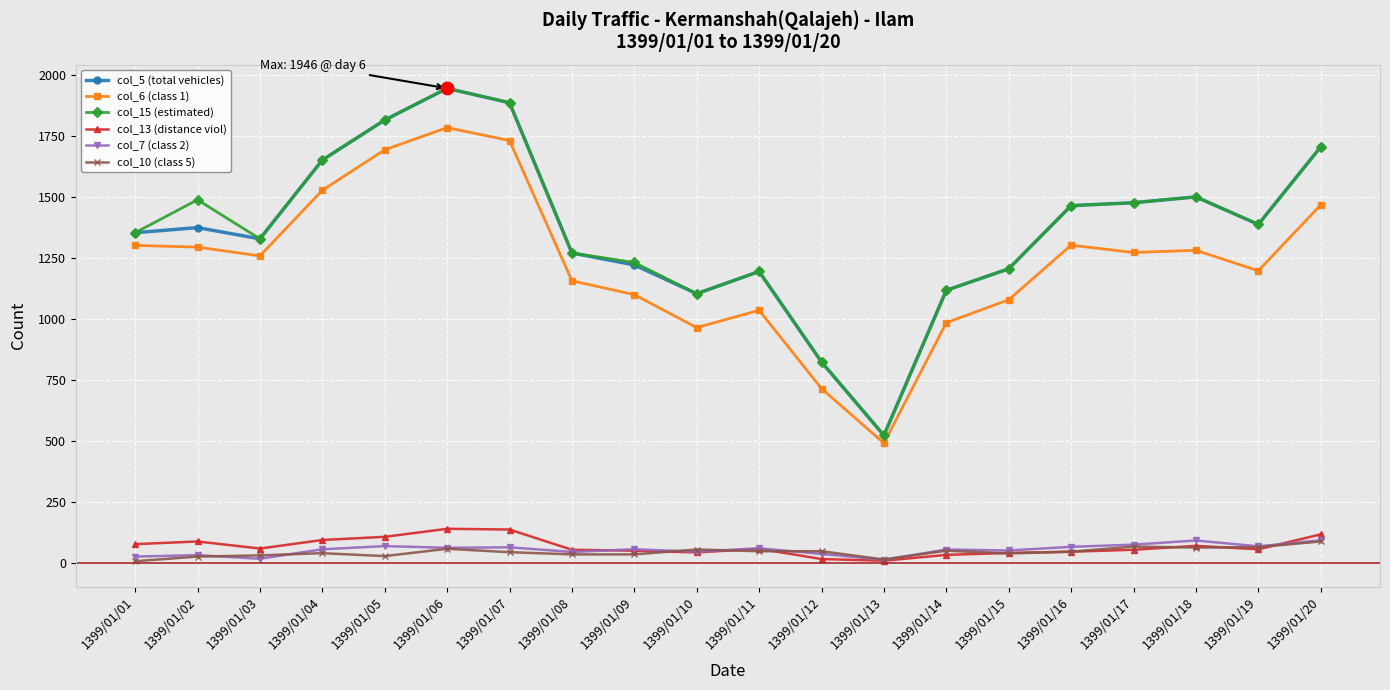

What are all the series names shown in the legend?

col_5 (total vehicles), col_6 (class 1), col_15 (estimated), col_13 (distance viol), col_7 (class 2), col_10 (class 5)